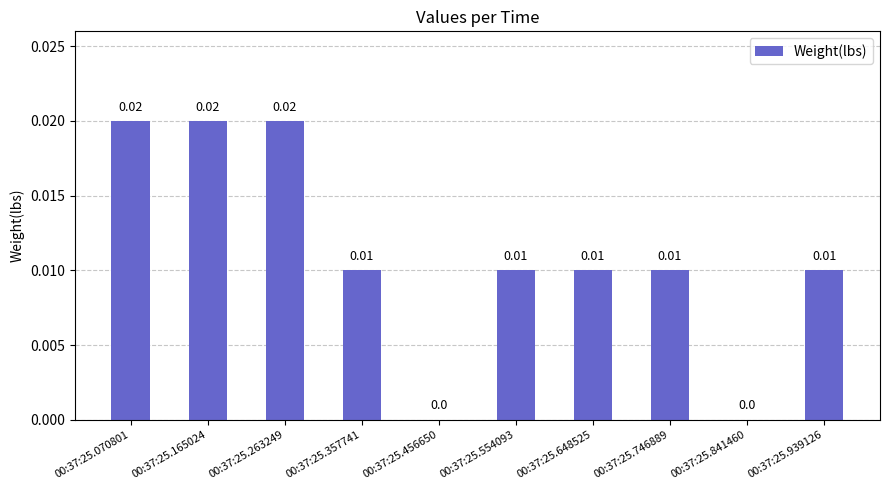

The chart shows a value of 0.0 at 00:37:25.648525. True or false?

False